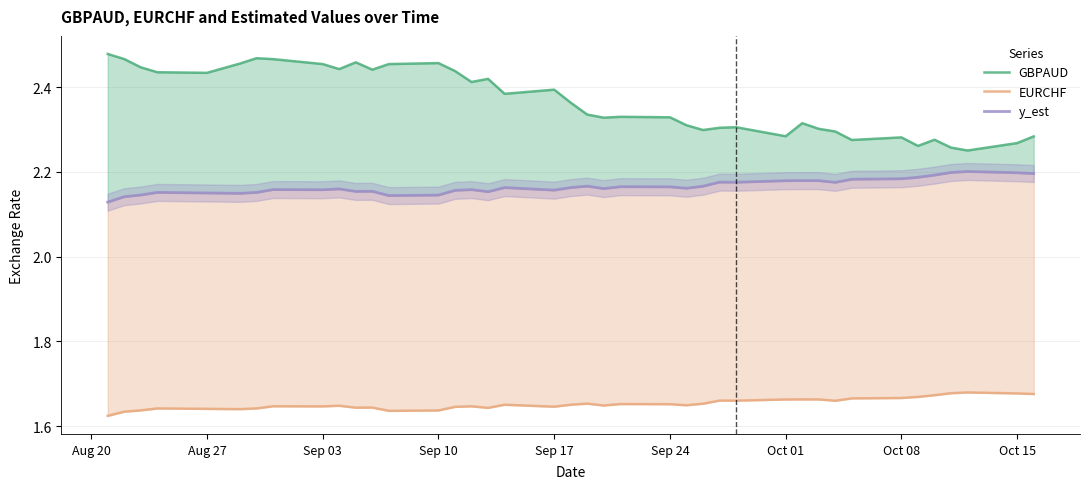

Is the value of y_est at Sep 24 greater than the value of EURCHF at 10?

Yes